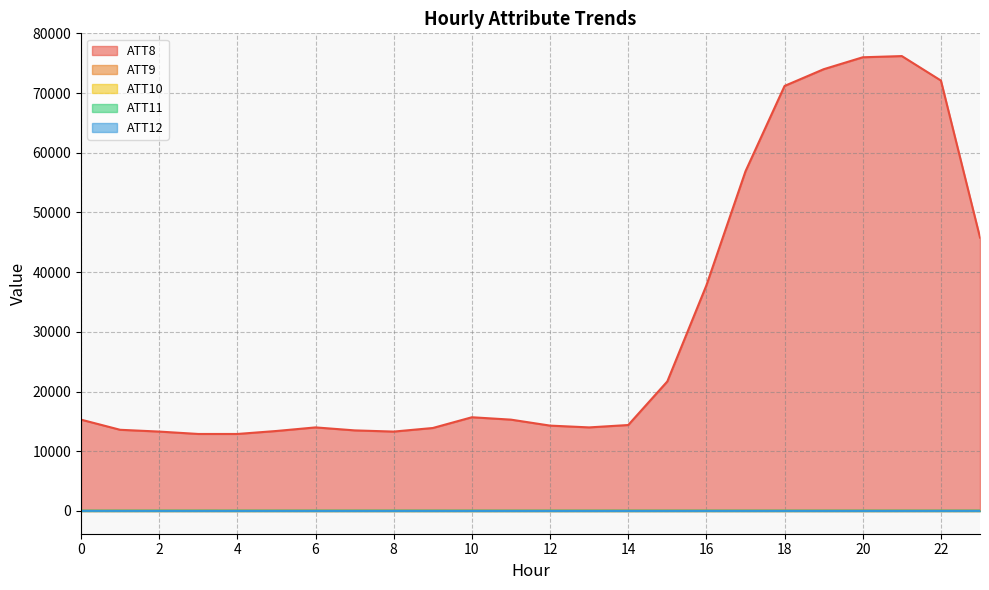

At how many categories does at least one series exceed 1684?

24